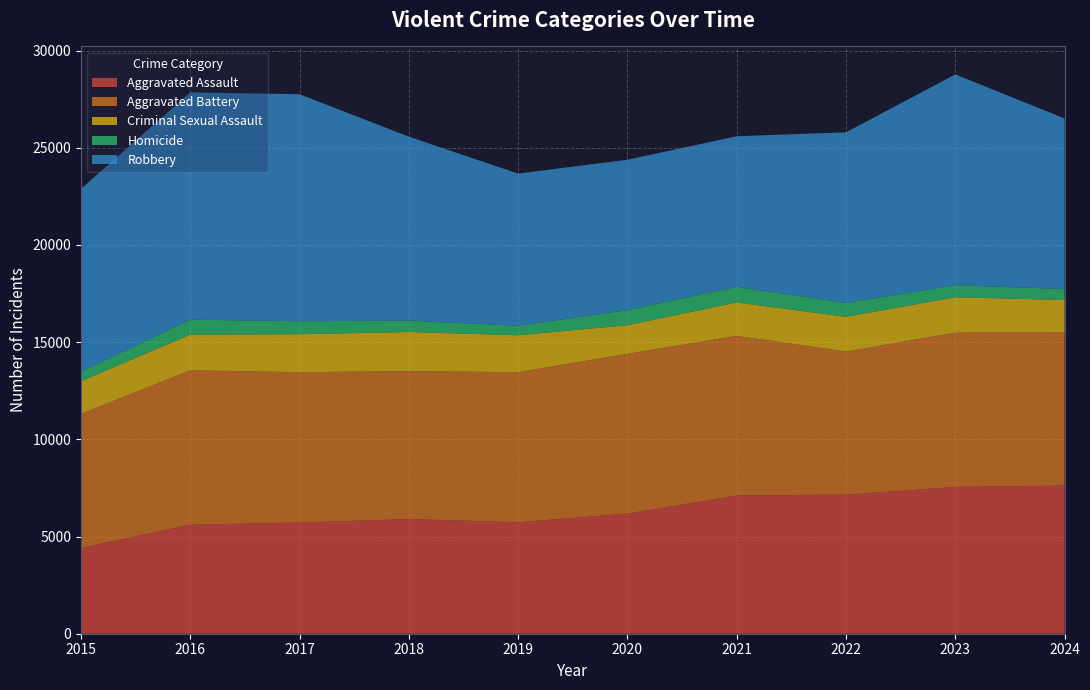

Reading left to right, list all the values displayed in this chart.

Aggravated Assault: 2015=4412	2016=5608	2017=5719	2018=5899	2019=5735	2020=6180	2021=7111	2022=7153	2023=7549	2024=7621
Aggravated Battery: 2015=6901	2016=7944	2017=7736	2018=7611	2019=7719	2020=8218	2021=8212	2022=7364	2023=7935	2024=7887
Criminal Sexual Assault: 2015=1679	2016=1834	2017=1953	2018=2012	2019=1900	2020=1473	2021=1720	2022=1785	2023=1824	2024=1657
Homicide: 2015=488	2016=770	2017=668	2018=583	2019=491	2020=773	2021=799	2022=714	2023=619	2024=566
Robbery: 2015=9406	2016=11691	2017=11677	2018=9464	2019=7825	2020=7739	2021=7749	2022=8777	2023=10845	2024=8777